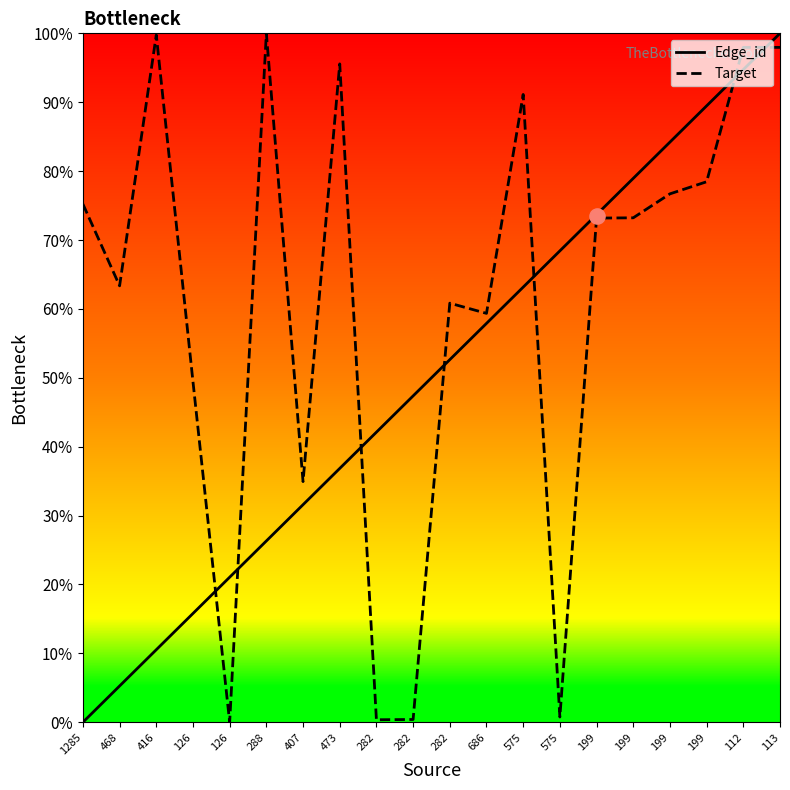

Is the value of Edge_id at 575 greater than the value of Target at 113?

No